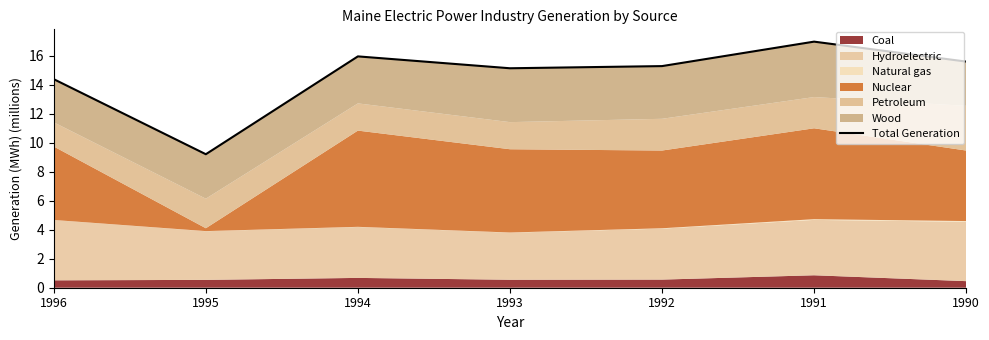

Which category has the highest value across all series?

1991